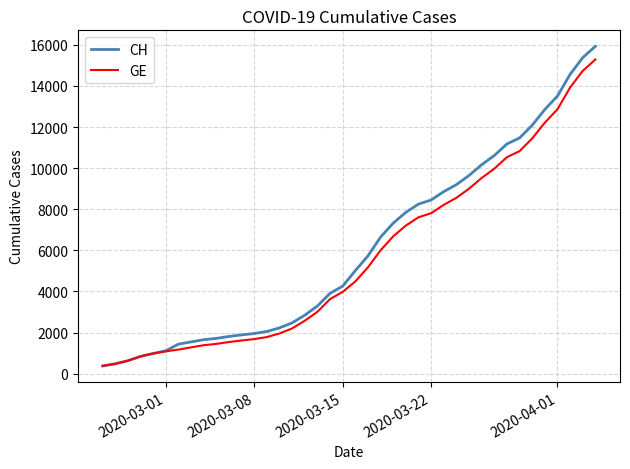

Rank the series by their maximum value, from lowest to highest.

GE, CH